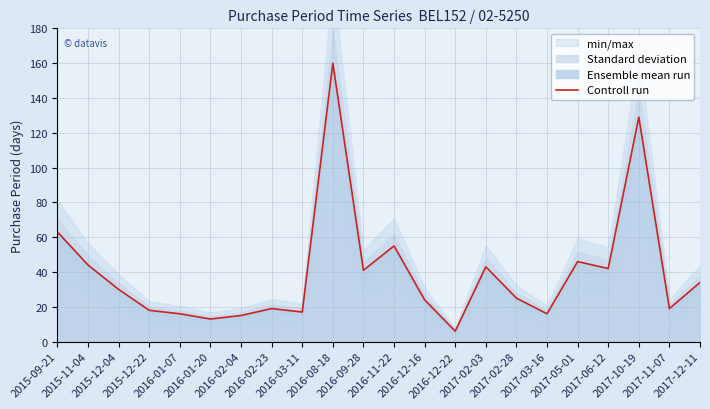

Rank the categories by value from lowest to highest.

2016-12-22, 2016-01-20, 2016-02-04, 2016-01-07, 2017-03-16, 2016-03-11, 2015-12-22, 2016-02-23, 2017-11-07, 2016-12-16, 2017-02-28, 2015-12-04, 2017-12-11, 2016-09-28, 2017-06-12, 2017-02-03, 2015-11-04, 2017-05-01, 2016-11-22, 2015-09-21, 2017-10-19, 2016-08-18